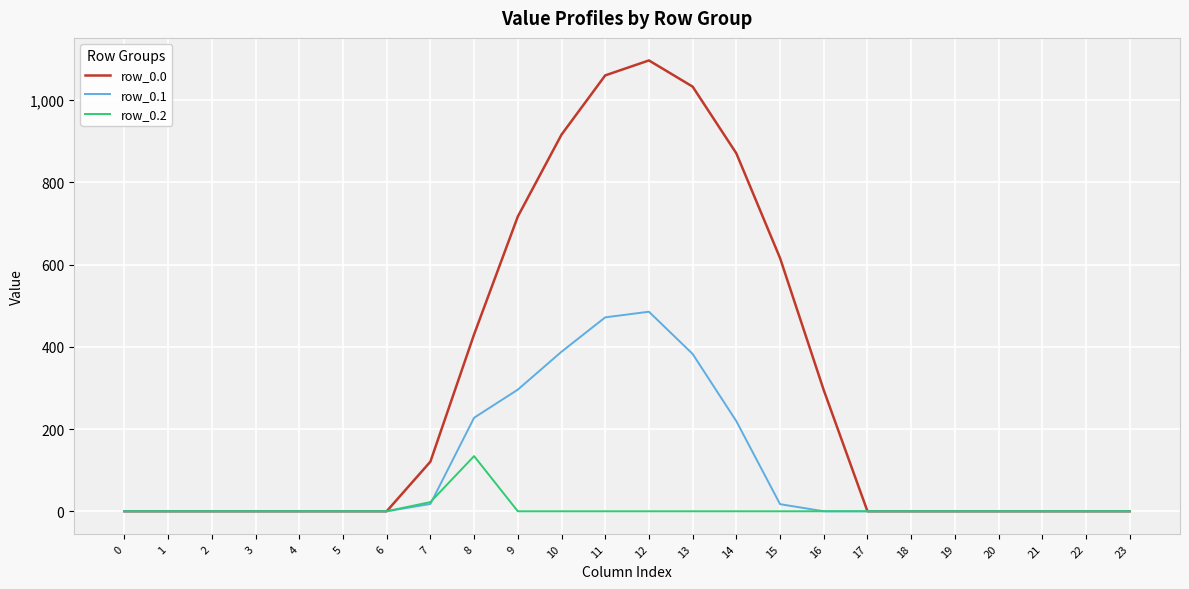

What are all the series names shown in the legend?

row_0.0, row_0.1, row_0.2